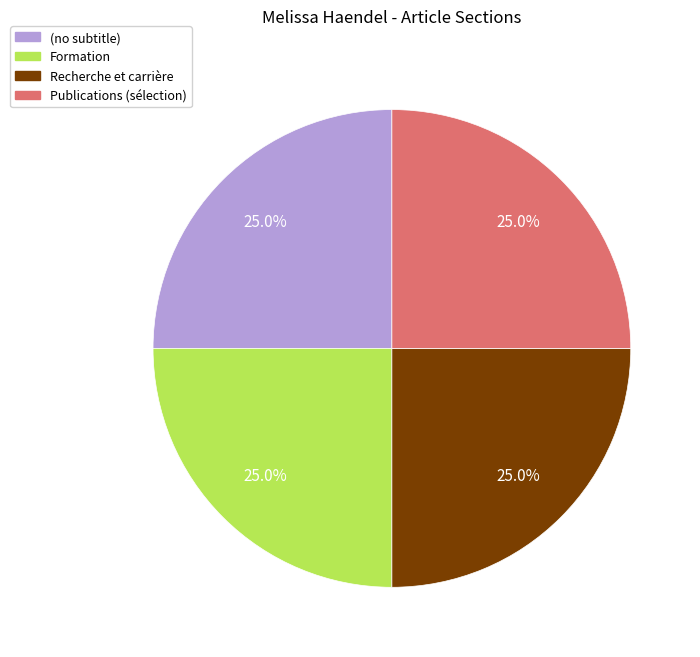

How many segments does this pie chart have?

4